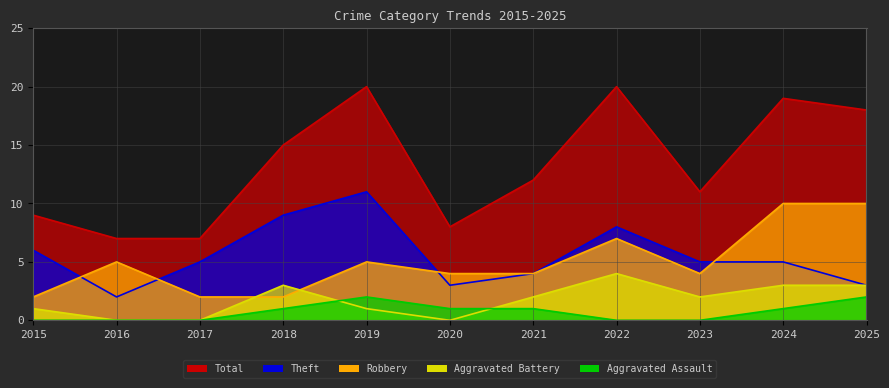

What is the value of the Robbery point at the 4th from the left?

2